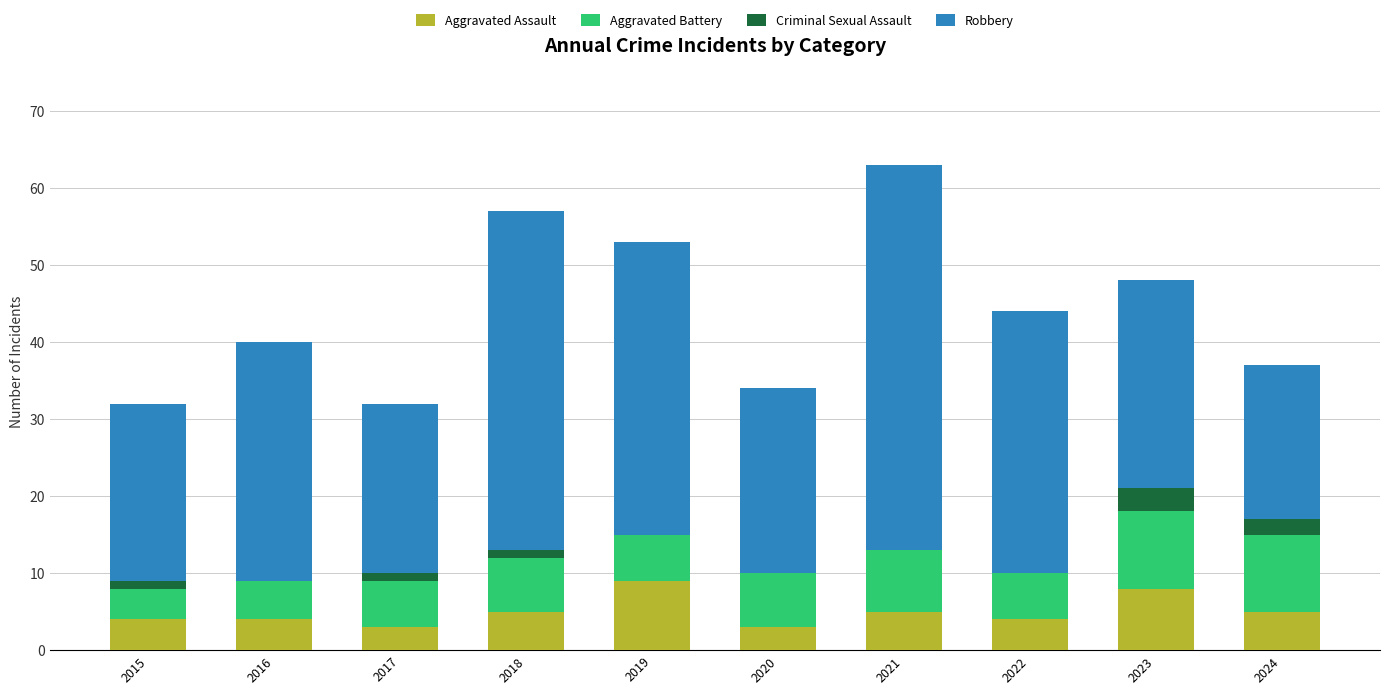

What is the total value across all series at 2020?

34